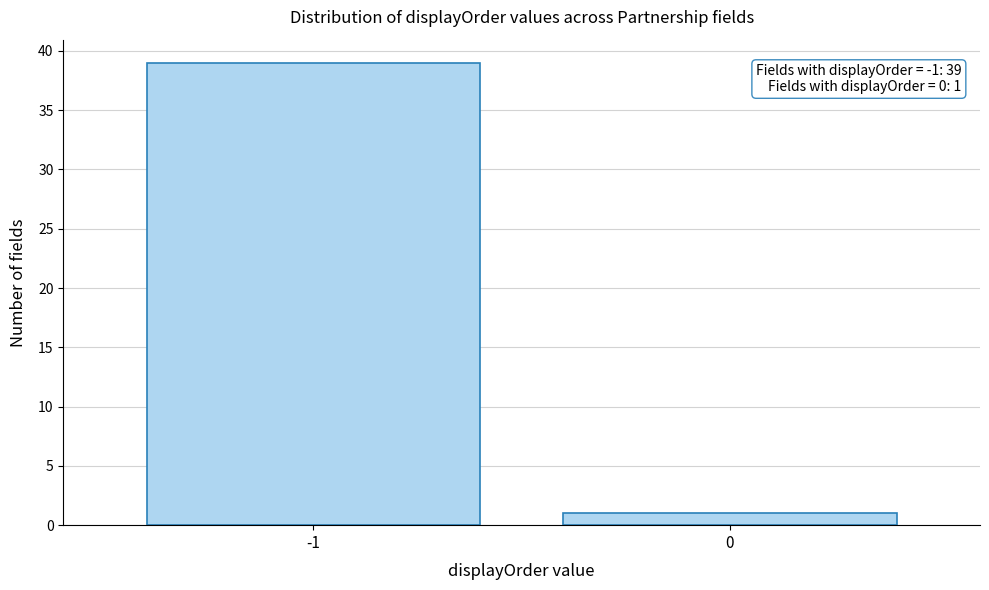

Reading right to left, list all the values displayed in this chart.

0=1	-1=39